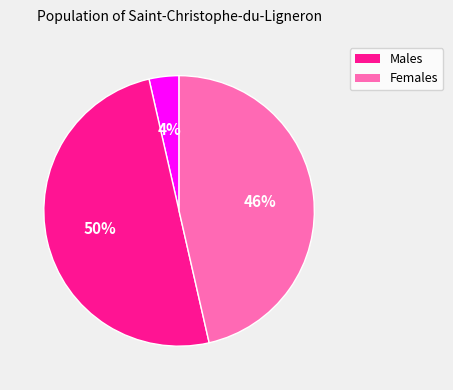

To the nearest percent, what is the difference between the largest and smallest slice percentages?

46%